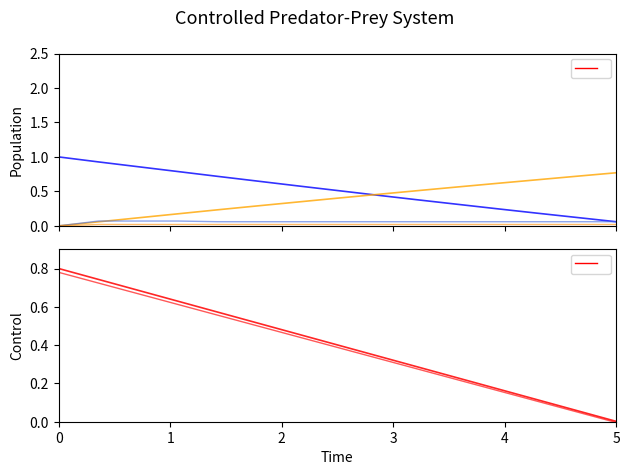

Reading left to right, transcribe all the data shown in this chart.

col_1 (prey): 0=1.0	1=0.9	2=0.9	3=0.8	4=0.7	5=0.6	6=0.6	7=0.5	8=0.4	9=0.4	10=0.3	11=0.2	12=0.2	13=0.1	14=0.1
col_8 (predator): 0=0.0	1=0.1	2=0.1	3=0.2	4=0.2	5=0.3	6=0.3	7=0.4	8=0.5	9=0.5	10=0.6	11=0.6	12=0.7	13=0.7	14=0.8
col_3: 0=0.0	1=0.1	2=0.1	3=0.1	4=0.1	5=0.1	6=0.1	7=0.1	8=0.1	9=0.1	10=0.1	11=0.1	12=0.1	13=0.1	14=0.1
col_5: 0=0.0	1=0.0	2=0.0	3=0.0	4=0.0	5=0.0	6=0.0	7=0.0	8=0.0	9=0.0	10=0.0	11=0.0	12=0.0	13=0.0	14=0.0
u : Control: 0=0.8	1=0.7	2=0.7	3=0.6	4=0.6	5=0.5	6=0.5	7=0.4	8=0.3	9=0.3	10=0.2	11=0.2	12=0.1	13=0.1	14=0.0
col_4: 0=0.8	1=0.7	2=0.7	3=0.6	4=0.6	5=0.5	6=0.4	7=0.4	8=0.3	9=0.3	10=0.2	11=0.2	12=0.1	13=0.1	14=-0.0